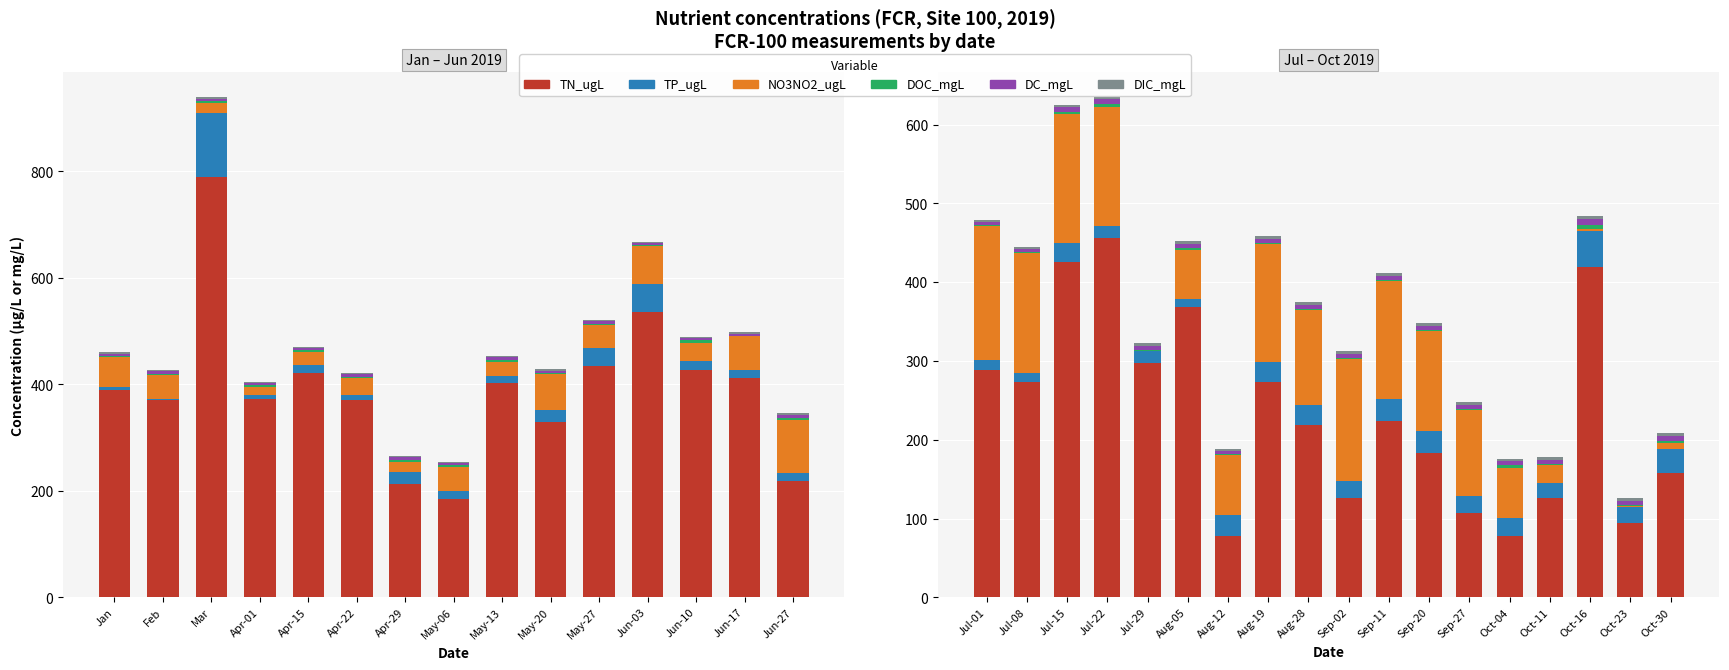

The DC_mgL series shows 0.8 at Aug-12. True or false?

False